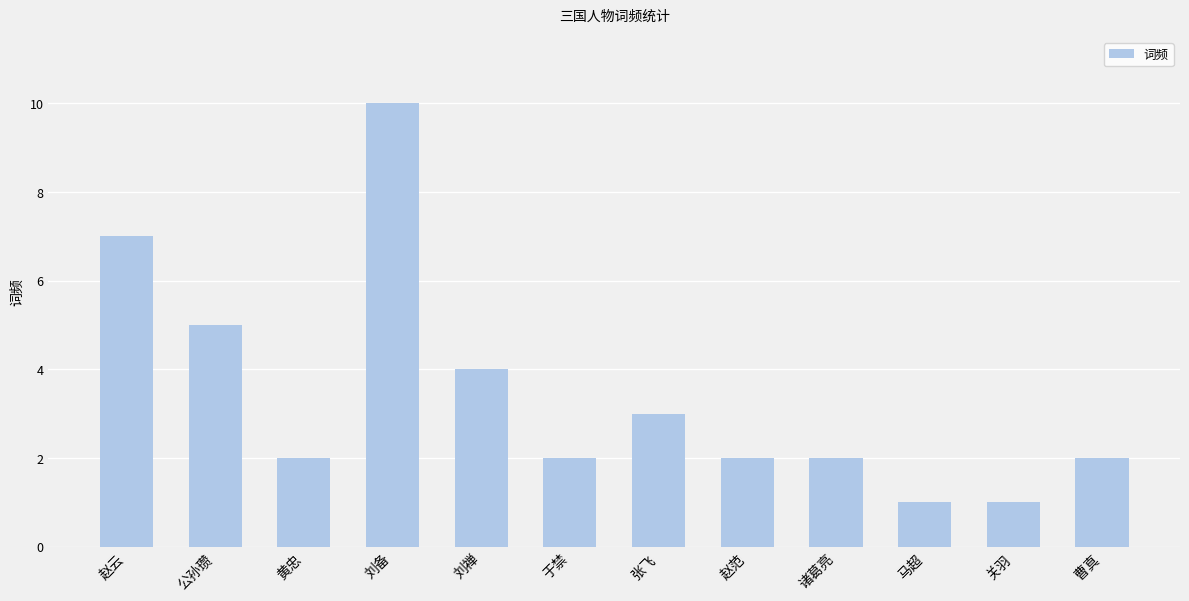

True or false: the data shows 3 at 张飞.

True